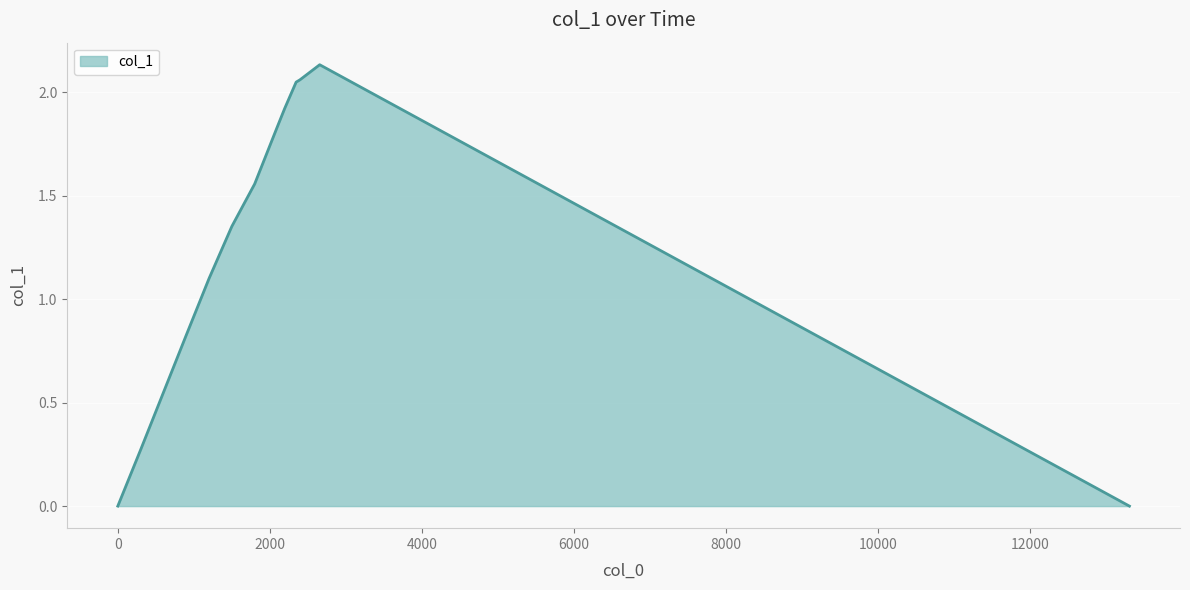

What is the value of the 5th point from the left?

1.1